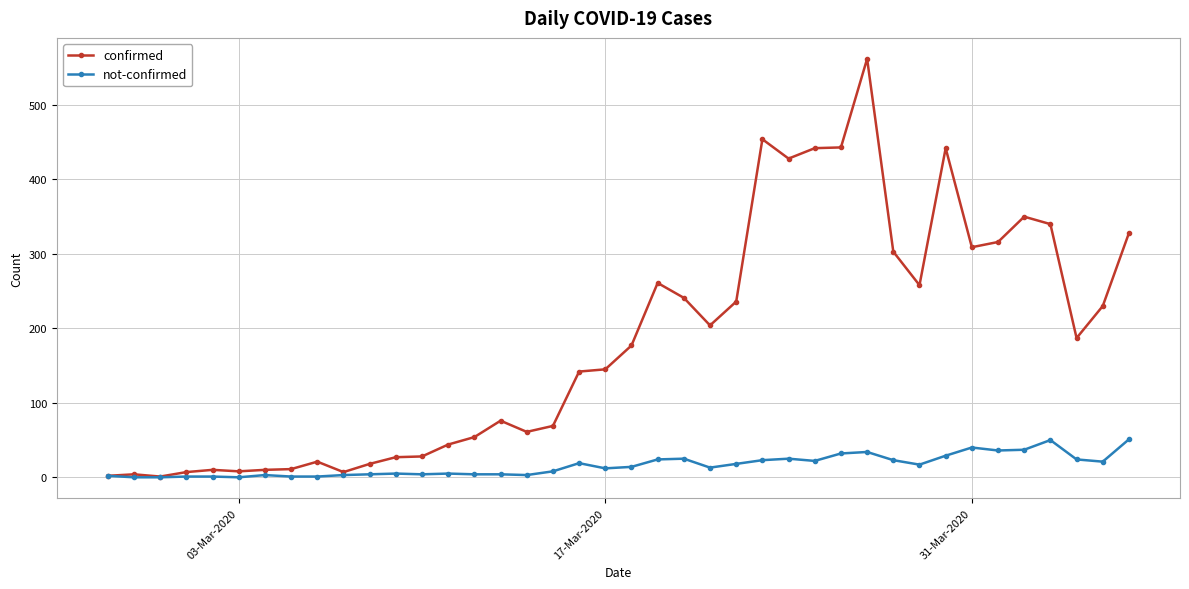

How many lines are shown in the chart?

2